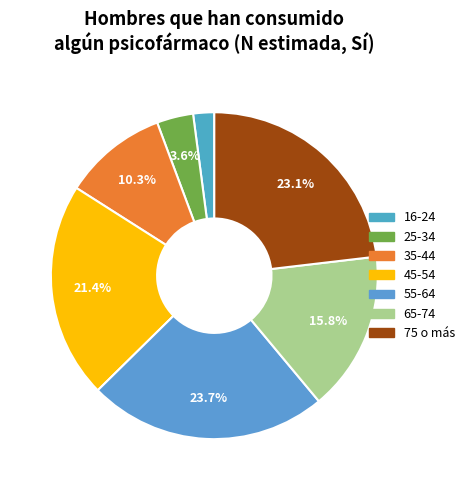

The 45-54 slice represents 21% of the pie. True or false?

True